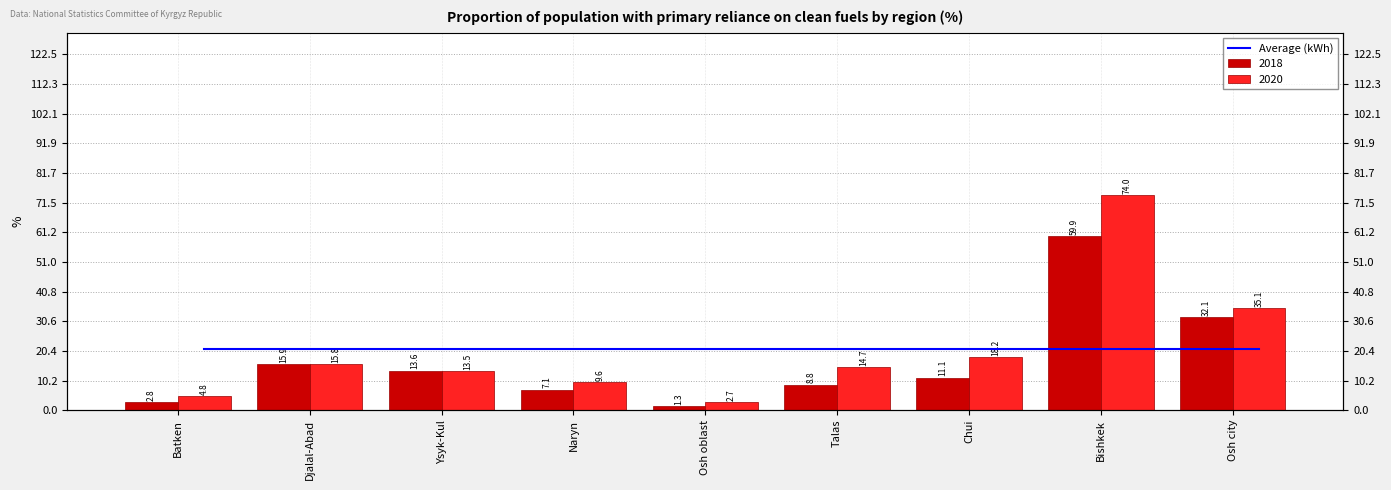

Read the 2018 value at Osh oblast.

1.3